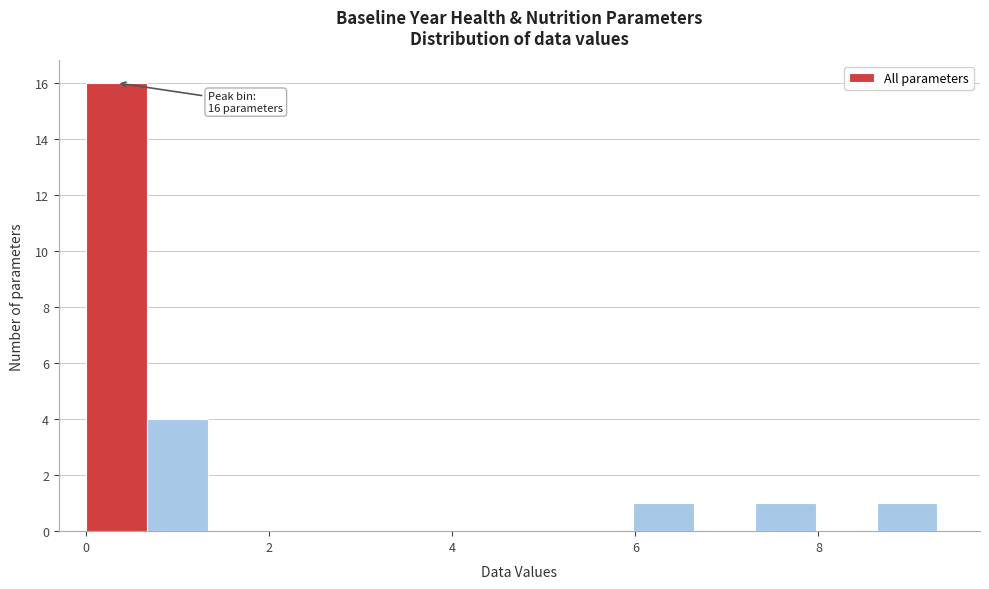

Around what value on the x-axis is the tallest bar? Give the approximate position of its centre, as read against the axis.

0.4